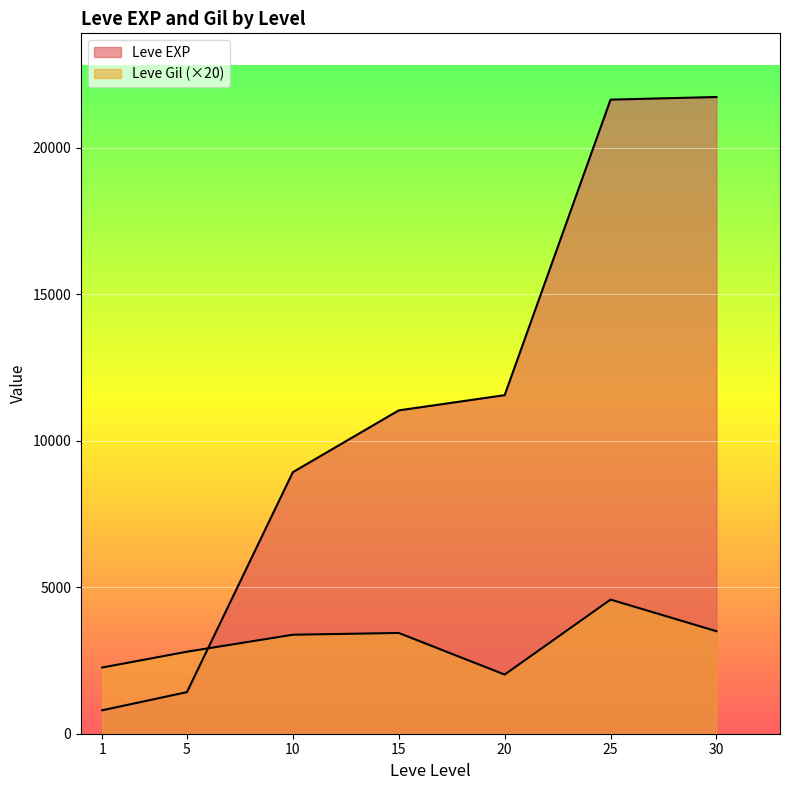

List the series in order of their peak value, lowest first.

Leve Gil, Leve EXP